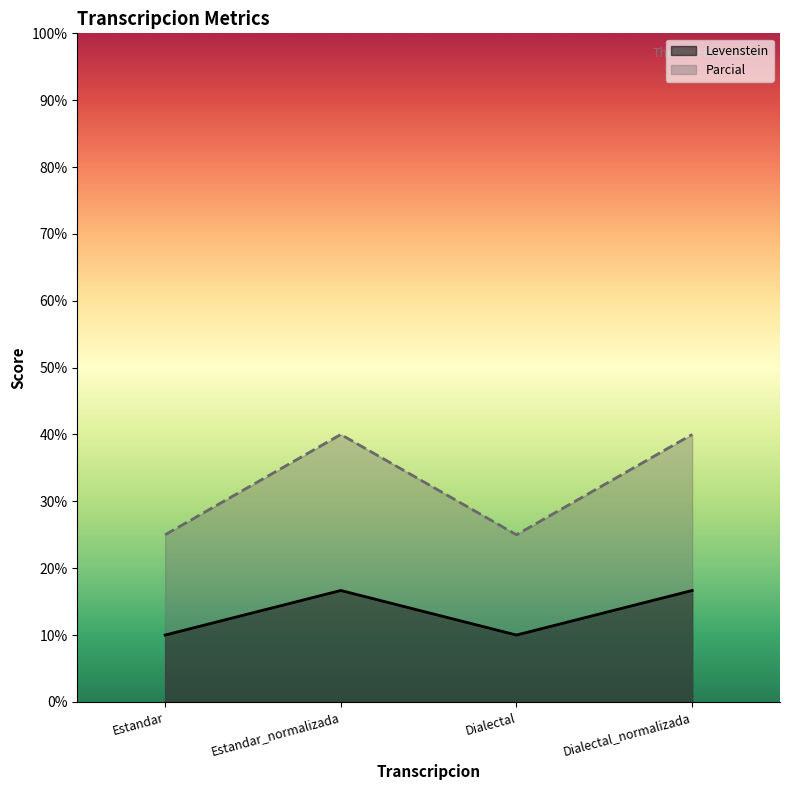

What is the difference between the Parcial values at Estandar and Estandar_normalizada?

15.0